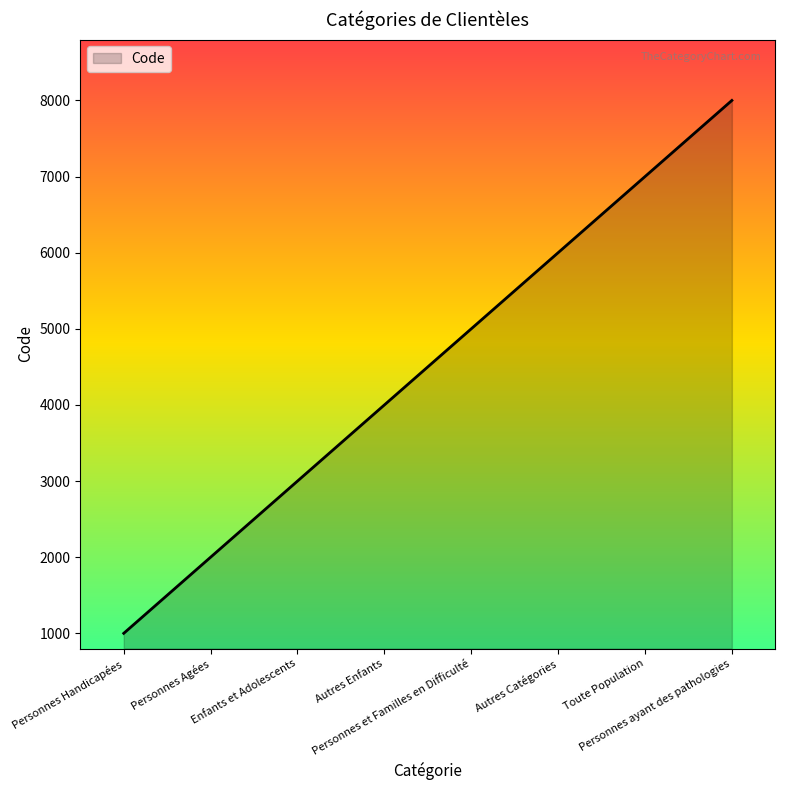

Which label corresponds to the smallest value in the chart?

Personnes Handicapées